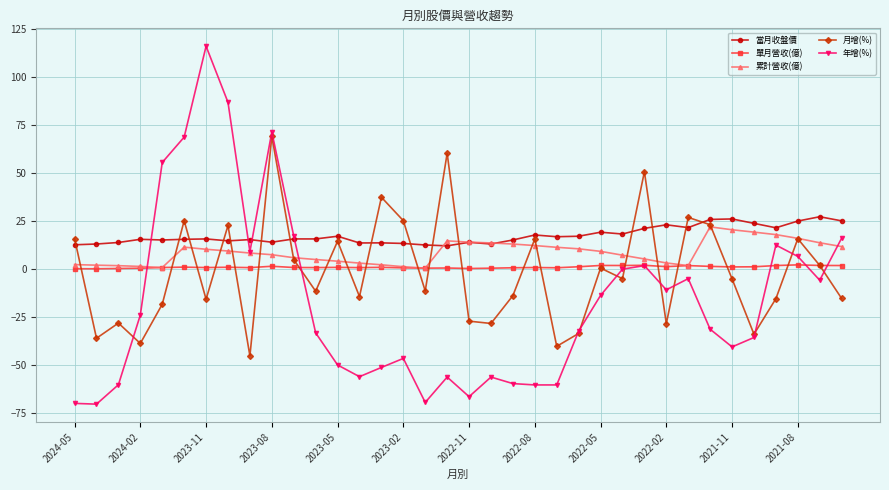

Which series has the widest spread of values?

年增(%)